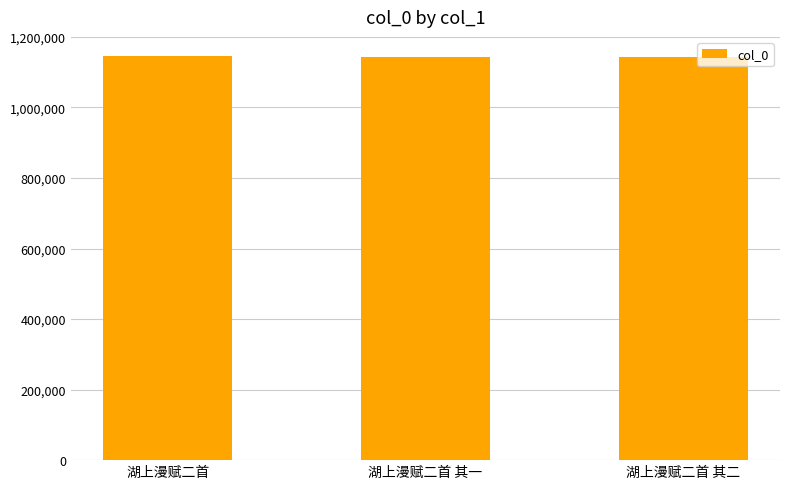

The chart shows a value of 1143158 at 湖上漫赋二首 其二. True or false?

True